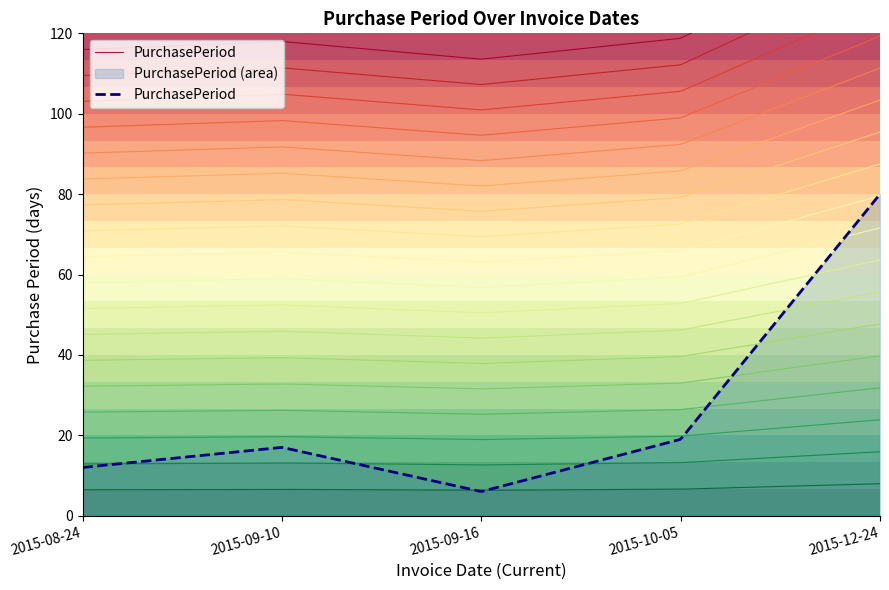

Between 2015-09-10 and 2015-08-24, which is larger?

2015-09-10